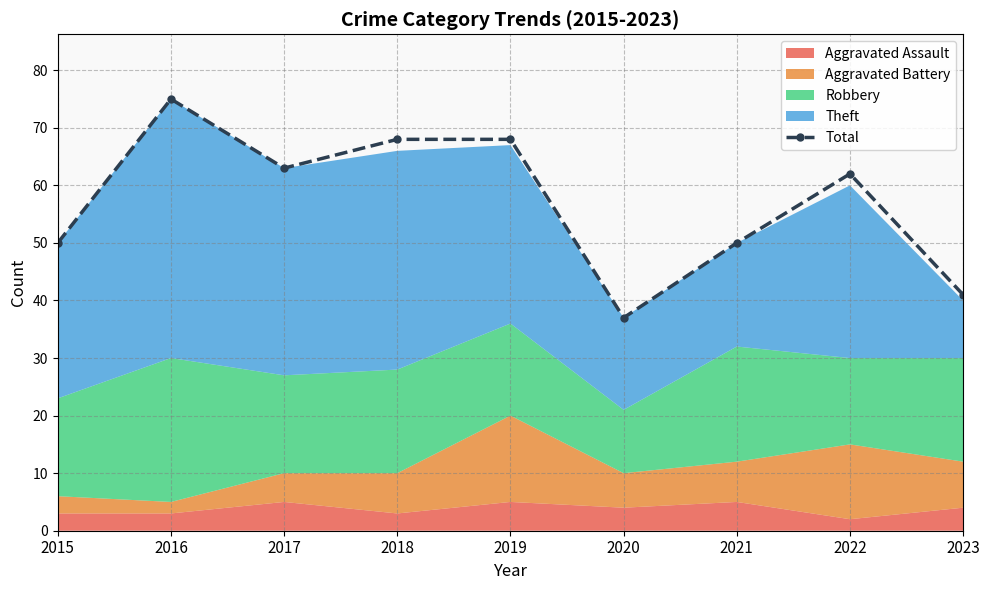

How many values are between 50 and 68?

6